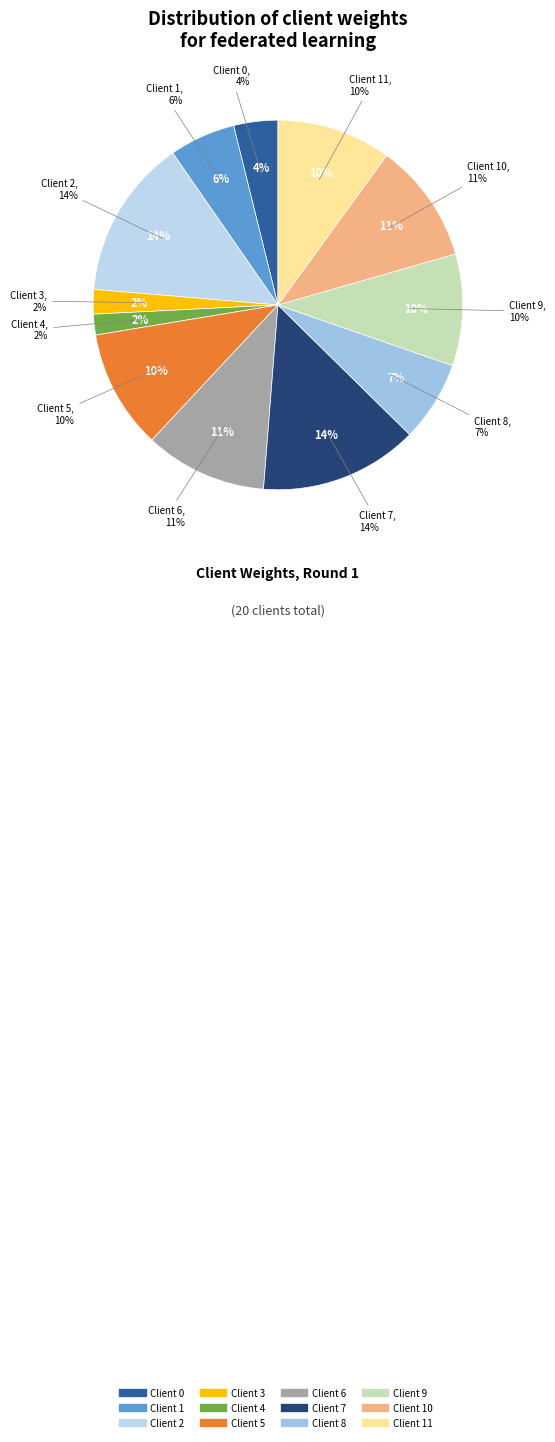

Is there a majority slice in this chart?

No